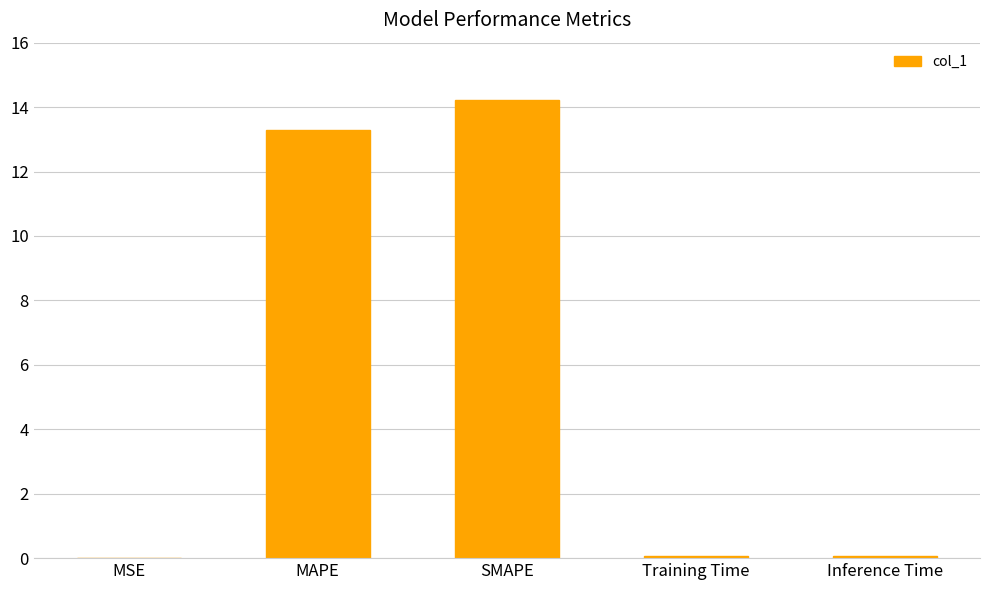

What is the sum of the values at MSE and MAPE?

13.3